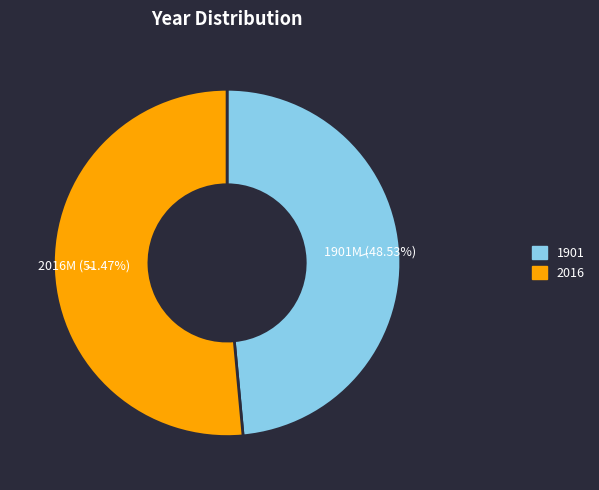

What percentage is the 2016 slice, to the nearest percent?

51%